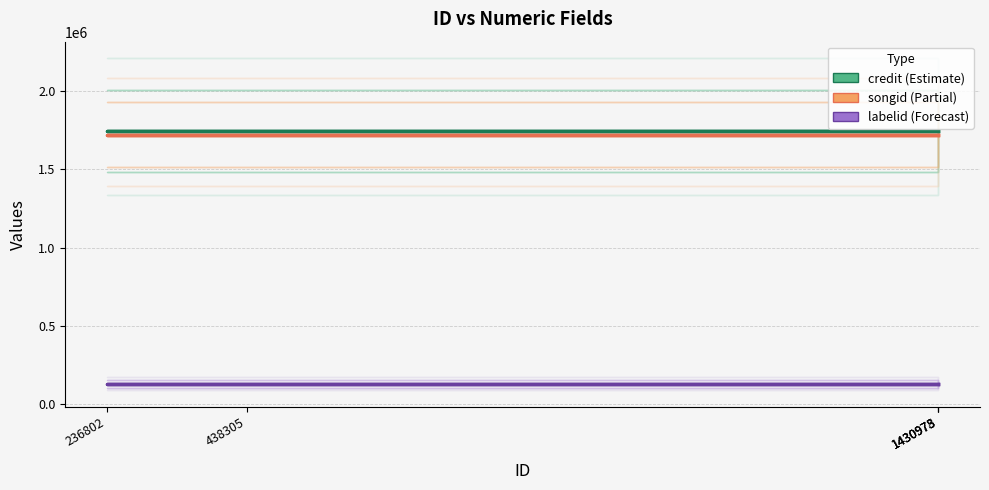

Which series has the widest spread of values?

credit